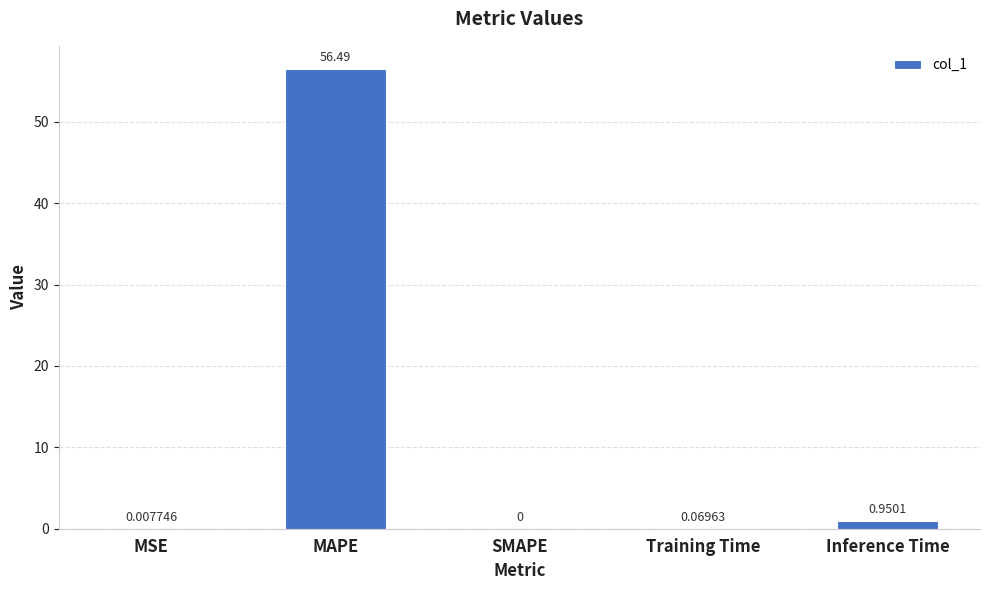

How many values are above zero?

4